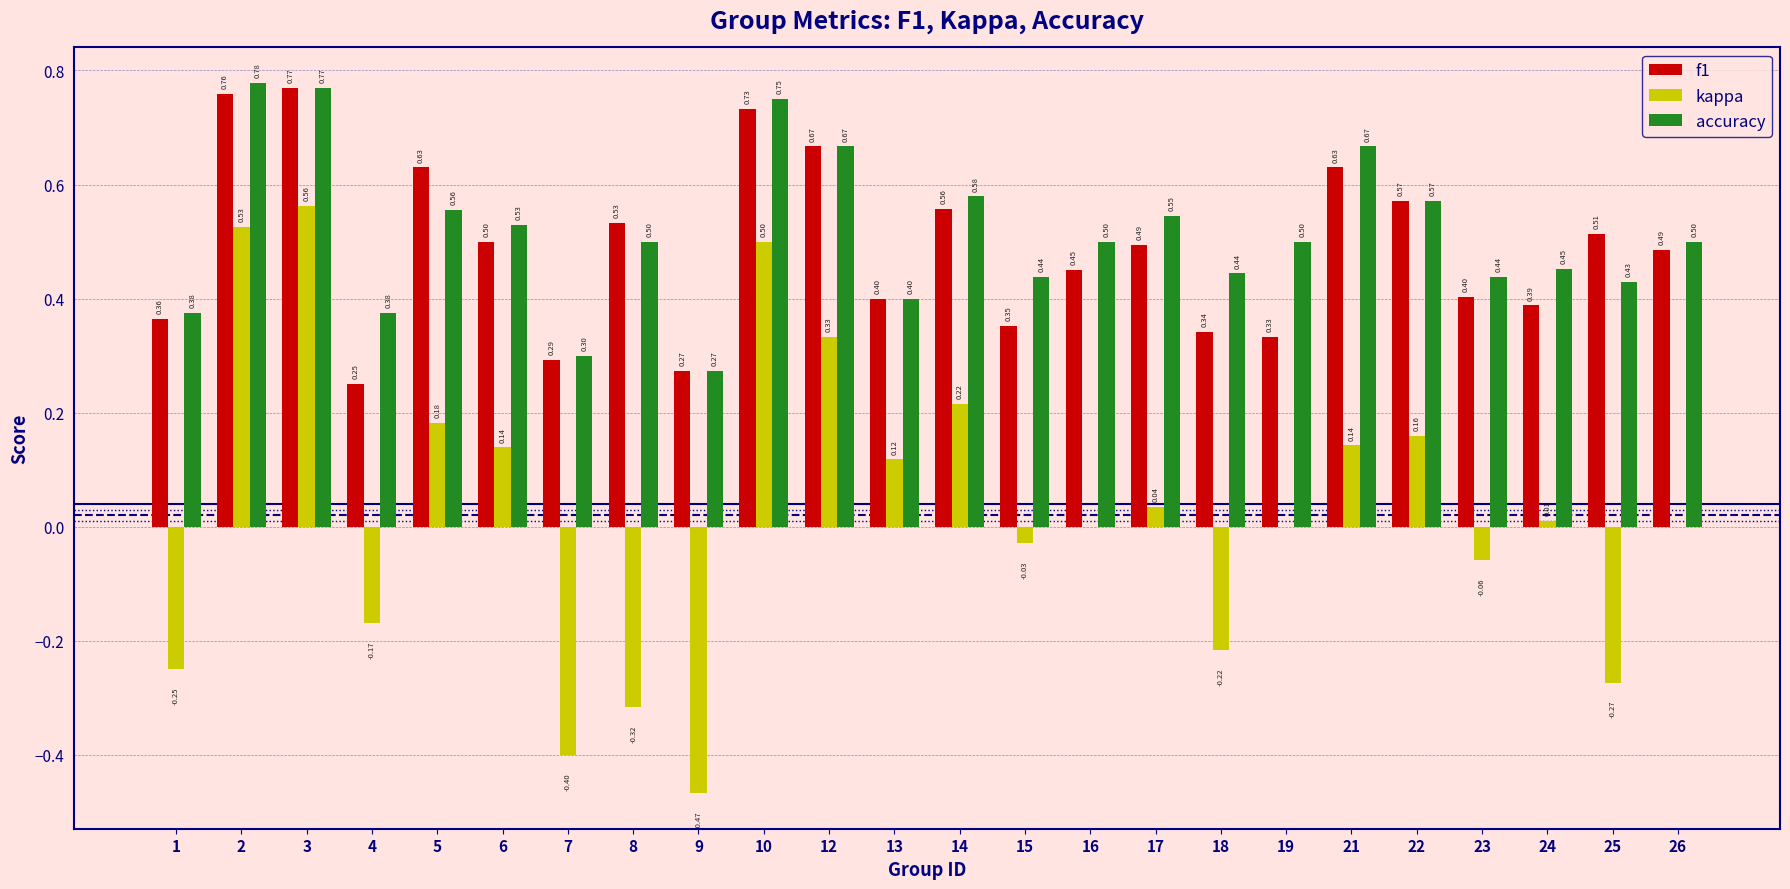

Does the chart contain stacked bars?

No